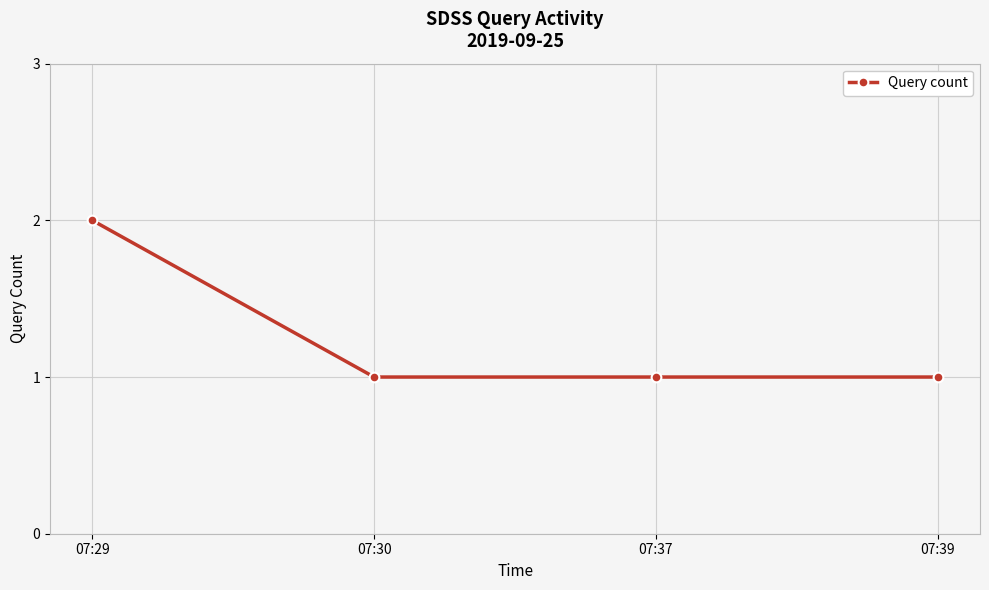

True or false: the data has more than 1 interior local peaks.

False